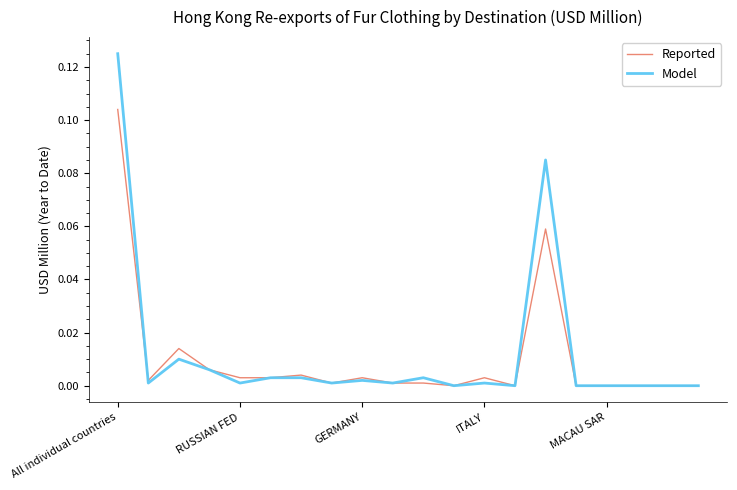

How many series are shown in this chart?

2